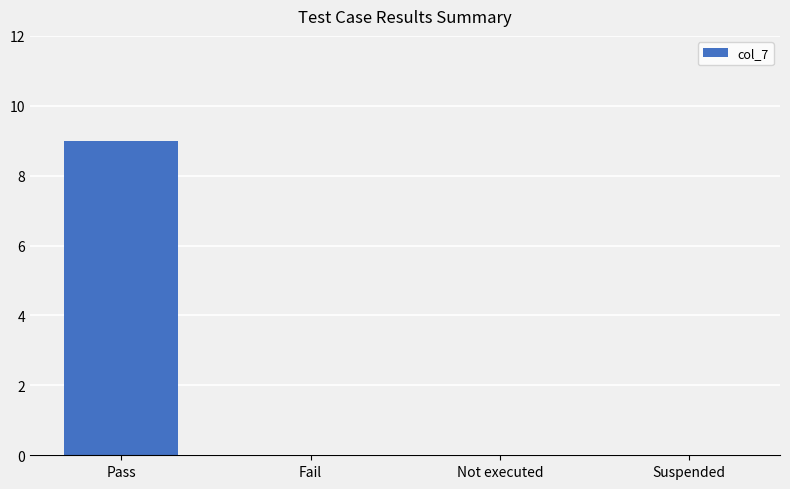

Is it true that the value at Not executed is 4?

False